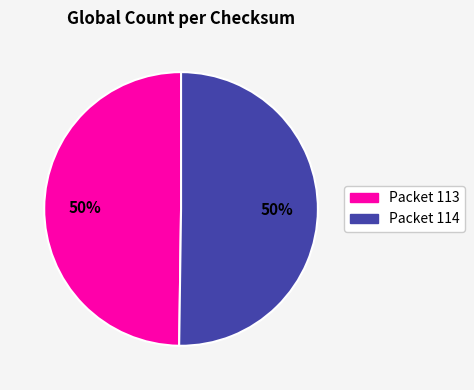

To the nearest percent, what is the average slice percentage?

50%